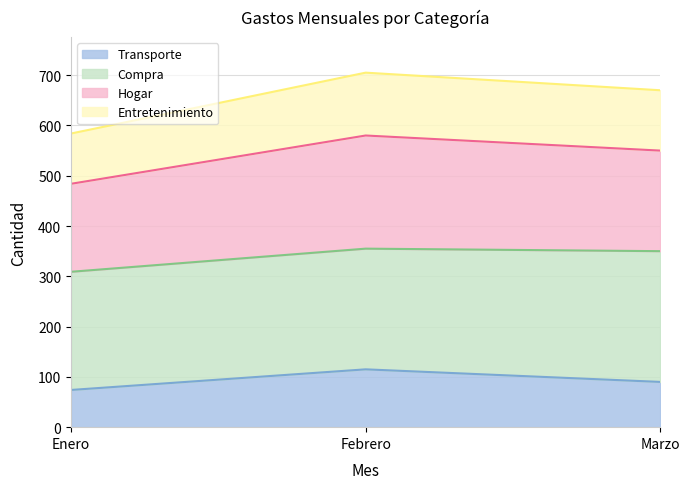

What is the minimum value shown in the chart?

74